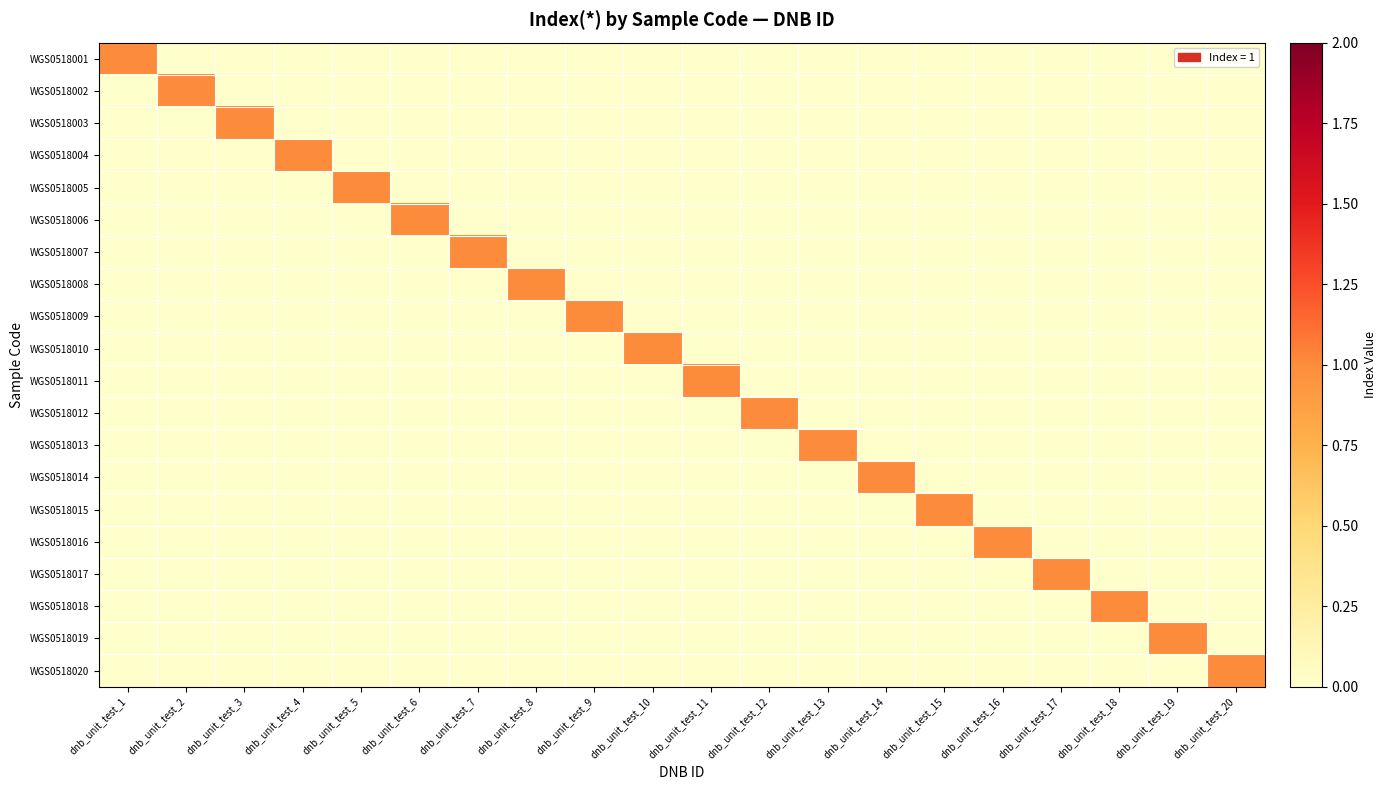

Reading right to left, extract all data points from this chart.

WGS0518001: dnb_unit_test_20=0	dnb_unit_test_19=0	dnb_unit_test_18=0	dnb_unit_test_17=0	dnb_unit_test_16=0	dnb_unit_test_15=0	dnb_unit_test_14=0	dnb_unit_test_13=0	dnb_unit_test_12=0	dnb_unit_test_11=0	dnb_unit_test_10=0	dnb_unit_test_9=0	dnb_unit_test_8=0	dnb_unit_test_7=0	dnb_unit_test_6=0	dnb_unit_test_5=0	dnb_unit_test_4=0	dnb_unit_test_3=0	dnb_unit_test_2=0	dnb_unit_test_1=1
WGS0518002: dnb_unit_test_20=0	dnb_unit_test_19=0	dnb_unit_test_18=0	dnb_unit_test_17=0	dnb_unit_test_16=0	dnb_unit_test_15=0	dnb_unit_test_14=0	dnb_unit_test_13=0	dnb_unit_test_12=0	dnb_unit_test_11=0	dnb_unit_test_10=0	dnb_unit_test_9=0	dnb_unit_test_8=0	dnb_unit_test_7=0	dnb_unit_test_6=0	dnb_unit_test_5=0	dnb_unit_test_4=0	dnb_unit_test_3=0	dnb_unit_test_2=1	dnb_unit_test_1=0
WGS0518003: dnb_unit_test_20=0	dnb_unit_test_19=0	dnb_unit_test_18=0	dnb_unit_test_17=0	dnb_unit_test_16=0	dnb_unit_test_15=0	dnb_unit_test_14=0	dnb_unit_test_13=0	dnb_unit_test_12=0	dnb_unit_test_11=0	dnb_unit_test_10=0	dnb_unit_test_9=0	dnb_unit_test_8=0	dnb_unit_test_7=0	dnb_unit_test_6=0	dnb_unit_test_5=0	dnb_unit_test_4=0	dnb_unit_test_3=1	dnb_unit_test_2=0	dnb_unit_test_1=0
WGS0518004: dnb_unit_test_20=0	dnb_unit_test_19=0	dnb_unit_test_18=0	dnb_unit_test_17=0	dnb_unit_test_16=0	dnb_unit_test_15=0	dnb_unit_test_14=0	dnb_unit_test_13=0	dnb_unit_test_12=0	dnb_unit_test_11=0	dnb_unit_test_10=0	dnb_unit_test_9=0	dnb_unit_test_8=0	dnb_unit_test_7=0	dnb_unit_test_6=0	dnb_unit_test_5=0	dnb_unit_test_4=1	dnb_unit_test_3=0	dnb_unit_test_2=0	dnb_unit_test_1=0
WGS0518005: dnb_unit_test_20=0	dnb_unit_test_19=0	dnb_unit_test_18=0	dnb_unit_test_17=0	dnb_unit_test_16=0	dnb_unit_test_15=0	dnb_unit_test_14=0	dnb_unit_test_13=0	dnb_unit_test_12=0	dnb_unit_test_11=0	dnb_unit_test_10=0	dnb_unit_test_9=0	dnb_unit_test_8=0	dnb_unit_test_7=0	dnb_unit_test_6=0	dnb_unit_test_5=1	dnb_unit_test_4=0	dnb_unit_test_3=0	dnb_unit_test_2=0	dnb_unit_test_1=0
WGS0518006: dnb_unit_test_20=0	dnb_unit_test_19=0	dnb_unit_test_18=0	dnb_unit_test_17=0	dnb_unit_test_16=0	dnb_unit_test_15=0	dnb_unit_test_14=0	dnb_unit_test_13=0	dnb_unit_test_12=0	dnb_unit_test_11=0	dnb_unit_test_10=0	dnb_unit_test_9=0	dnb_unit_test_8=0	dnb_unit_test_7=0	dnb_unit_test_6=1	dnb_unit_test_5=0	dnb_unit_test_4=0	dnb_unit_test_3=0	dnb_unit_test_2=0	dnb_unit_test_1=0
WGS0518007: dnb_unit_test_20=0	dnb_unit_test_19=0	dnb_unit_test_18=0	dnb_unit_test_17=0	dnb_unit_test_16=0	dnb_unit_test_15=0	dnb_unit_test_14=0	dnb_unit_test_13=0	dnb_unit_test_12=0	dnb_unit_test_11=0	dnb_unit_test_10=0	dnb_unit_test_9=0	dnb_unit_test_8=0	dnb_unit_test_7=1	dnb_unit_test_6=0	dnb_unit_test_5=0	dnb_unit_test_4=0	dnb_unit_test_3=0	dnb_unit_test_2=0	dnb_unit_test_1=0
WGS0518008: dnb_unit_test_20=0	dnb_unit_test_19=0	dnb_unit_test_18=0	dnb_unit_test_17=0	dnb_unit_test_16=0	dnb_unit_test_15=0	dnb_unit_test_14=0	dnb_unit_test_13=0	dnb_unit_test_12=0	dnb_unit_test_11=0	dnb_unit_test_10=0	dnb_unit_test_9=0	dnb_unit_test_8=1	dnb_unit_test_7=0	dnb_unit_test_6=0	dnb_unit_test_5=0	dnb_unit_test_4=0	dnb_unit_test_3=0	dnb_unit_test_2=0	dnb_unit_test_1=0
WGS0518009: dnb_unit_test_20=0	dnb_unit_test_19=0	dnb_unit_test_18=0	dnb_unit_test_17=0	dnb_unit_test_16=0	dnb_unit_test_15=0	dnb_unit_test_14=0	dnb_unit_test_13=0	dnb_unit_test_12=0	dnb_unit_test_11=0	dnb_unit_test_10=0	dnb_unit_test_9=1	dnb_unit_test_8=0	dnb_unit_test_7=0	dnb_unit_test_6=0	dnb_unit_test_5=0	dnb_unit_test_4=0	dnb_unit_test_3=0	dnb_unit_test_2=0	dnb_unit_test_1=0
WGS0518010: dnb_unit_test_20=0	dnb_unit_test_19=0	dnb_unit_test_18=0	dnb_unit_test_17=0	dnb_unit_test_16=0	dnb_unit_test_15=0	dnb_unit_test_14=0	dnb_unit_test_13=0	dnb_unit_test_12=0	dnb_unit_test_11=0	dnb_unit_test_10=1	dnb_unit_test_9=0	dnb_unit_test_8=0	dnb_unit_test_7=0	dnb_unit_test_6=0	dnb_unit_test_5=0	dnb_unit_test_4=0	dnb_unit_test_3=0	dnb_unit_test_2=0	dnb_unit_test_1=0
WGS0518011: dnb_unit_test_20=0	dnb_unit_test_19=0	dnb_unit_test_18=0	dnb_unit_test_17=0	dnb_unit_test_16=0	dnb_unit_test_15=0	dnb_unit_test_14=0	dnb_unit_test_13=0	dnb_unit_test_12=0	dnb_unit_test_11=1	dnb_unit_test_10=0	dnb_unit_test_9=0	dnb_unit_test_8=0	dnb_unit_test_7=0	dnb_unit_test_6=0	dnb_unit_test_5=0	dnb_unit_test_4=0	dnb_unit_test_3=0	dnb_unit_test_2=0	dnb_unit_test_1=0
WGS0518012: dnb_unit_test_20=0	dnb_unit_test_19=0	dnb_unit_test_18=0	dnb_unit_test_17=0	dnb_unit_test_16=0	dnb_unit_test_15=0	dnb_unit_test_14=0	dnb_unit_test_13=0	dnb_unit_test_12=1	dnb_unit_test_11=0	dnb_unit_test_10=0	dnb_unit_test_9=0	dnb_unit_test_8=0	dnb_unit_test_7=0	dnb_unit_test_6=0	dnb_unit_test_5=0	dnb_unit_test_4=0	dnb_unit_test_3=0	dnb_unit_test_2=0	dnb_unit_test_1=0
WGS0518013: dnb_unit_test_20=0	dnb_unit_test_19=0	dnb_unit_test_18=0	dnb_unit_test_17=0	dnb_unit_test_16=0	dnb_unit_test_15=0	dnb_unit_test_14=0	dnb_unit_test_13=1	dnb_unit_test_12=0	dnb_unit_test_11=0	dnb_unit_test_10=0	dnb_unit_test_9=0	dnb_unit_test_8=0	dnb_unit_test_7=0	dnb_unit_test_6=0	dnb_unit_test_5=0	dnb_unit_test_4=0	dnb_unit_test_3=0	dnb_unit_test_2=0	dnb_unit_test_1=0
WGS0518014: dnb_unit_test_20=0	dnb_unit_test_19=0	dnb_unit_test_18=0	dnb_unit_test_17=0	dnb_unit_test_16=0	dnb_unit_test_15=0	dnb_unit_test_14=1	dnb_unit_test_13=0	dnb_unit_test_12=0	dnb_unit_test_11=0	dnb_unit_test_10=0	dnb_unit_test_9=0	dnb_unit_test_8=0	dnb_unit_test_7=0	dnb_unit_test_6=0	dnb_unit_test_5=0	dnb_unit_test_4=0	dnb_unit_test_3=0	dnb_unit_test_2=0	dnb_unit_test_1=0
WGS0518015: dnb_unit_test_20=0	dnb_unit_test_19=0	dnb_unit_test_18=0	dnb_unit_test_17=0	dnb_unit_test_16=0	dnb_unit_test_15=1	dnb_unit_test_14=0	dnb_unit_test_13=0	dnb_unit_test_12=0	dnb_unit_test_11=0	dnb_unit_test_10=0	dnb_unit_test_9=0	dnb_unit_test_8=0	dnb_unit_test_7=0	dnb_unit_test_6=0	dnb_unit_test_5=0	dnb_unit_test_4=0	dnb_unit_test_3=0	dnb_unit_test_2=0	dnb_unit_test_1=0
WGS0518016: dnb_unit_test_20=0	dnb_unit_test_19=0	dnb_unit_test_18=0	dnb_unit_test_17=0	dnb_unit_test_16=1	dnb_unit_test_15=0	dnb_unit_test_14=0	dnb_unit_test_13=0	dnb_unit_test_12=0	dnb_unit_test_11=0	dnb_unit_test_10=0	dnb_unit_test_9=0	dnb_unit_test_8=0	dnb_unit_test_7=0	dnb_unit_test_6=0	dnb_unit_test_5=0	dnb_unit_test_4=0	dnb_unit_test_3=0	dnb_unit_test_2=0	dnb_unit_test_1=0
WGS0518017: dnb_unit_test_20=0	dnb_unit_test_19=0	dnb_unit_test_18=0	dnb_unit_test_17=1	dnb_unit_test_16=0	dnb_unit_test_15=0	dnb_unit_test_14=0	dnb_unit_test_13=0	dnb_unit_test_12=0	dnb_unit_test_11=0	dnb_unit_test_10=0	dnb_unit_test_9=0	dnb_unit_test_8=0	dnb_unit_test_7=0	dnb_unit_test_6=0	dnb_unit_test_5=0	dnb_unit_test_4=0	dnb_unit_test_3=0	dnb_unit_test_2=0	dnb_unit_test_1=0
WGS0518018: dnb_unit_test_20=0	dnb_unit_test_19=0	dnb_unit_test_18=1	dnb_unit_test_17=0	dnb_unit_test_16=0	dnb_unit_test_15=0	dnb_unit_test_14=0	dnb_unit_test_13=0	dnb_unit_test_12=0	dnb_unit_test_11=0	dnb_unit_test_10=0	dnb_unit_test_9=0	dnb_unit_test_8=0	dnb_unit_test_7=0	dnb_unit_test_6=0	dnb_unit_test_5=0	dnb_unit_test_4=0	dnb_unit_test_3=0	dnb_unit_test_2=0	dnb_unit_test_1=0
WGS0518019: dnb_unit_test_20=0	dnb_unit_test_19=1	dnb_unit_test_18=0	dnb_unit_test_17=0	dnb_unit_test_16=0	dnb_unit_test_15=0	dnb_unit_test_14=0	dnb_unit_test_13=0	dnb_unit_test_12=0	dnb_unit_test_11=0	dnb_unit_test_10=0	dnb_unit_test_9=0	dnb_unit_test_8=0	dnb_unit_test_7=0	dnb_unit_test_6=0	dnb_unit_test_5=0	dnb_unit_test_4=0	dnb_unit_test_3=0	dnb_unit_test_2=0	dnb_unit_test_1=0
WGS0518020: dnb_unit_test_20=1	dnb_unit_test_19=0	dnb_unit_test_18=0	dnb_unit_test_17=0	dnb_unit_test_16=0	dnb_unit_test_15=0	dnb_unit_test_14=0	dnb_unit_test_13=0	dnb_unit_test_12=0	dnb_unit_test_11=0	dnb_unit_test_10=0	dnb_unit_test_9=0	dnb_unit_test_8=0	dnb_unit_test_7=0	dnb_unit_test_6=0	dnb_unit_test_5=0	dnb_unit_test_4=0	dnb_unit_test_3=0	dnb_unit_test_2=0	dnb_unit_test_1=0